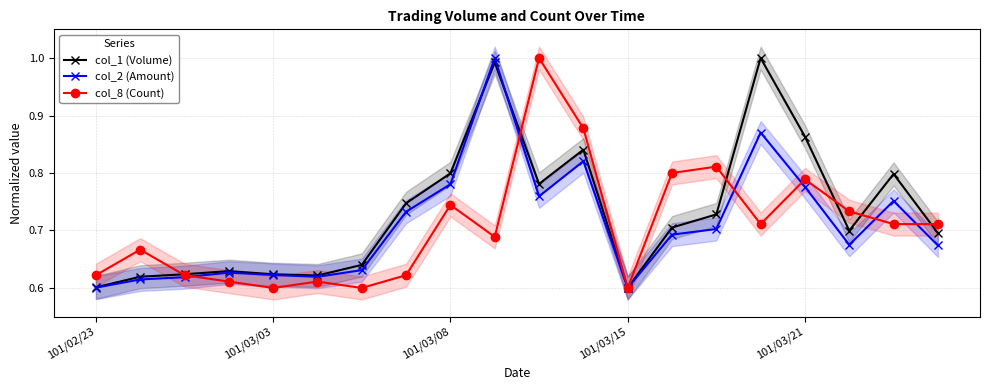

What is the maximum value shown in the chart?

1.0